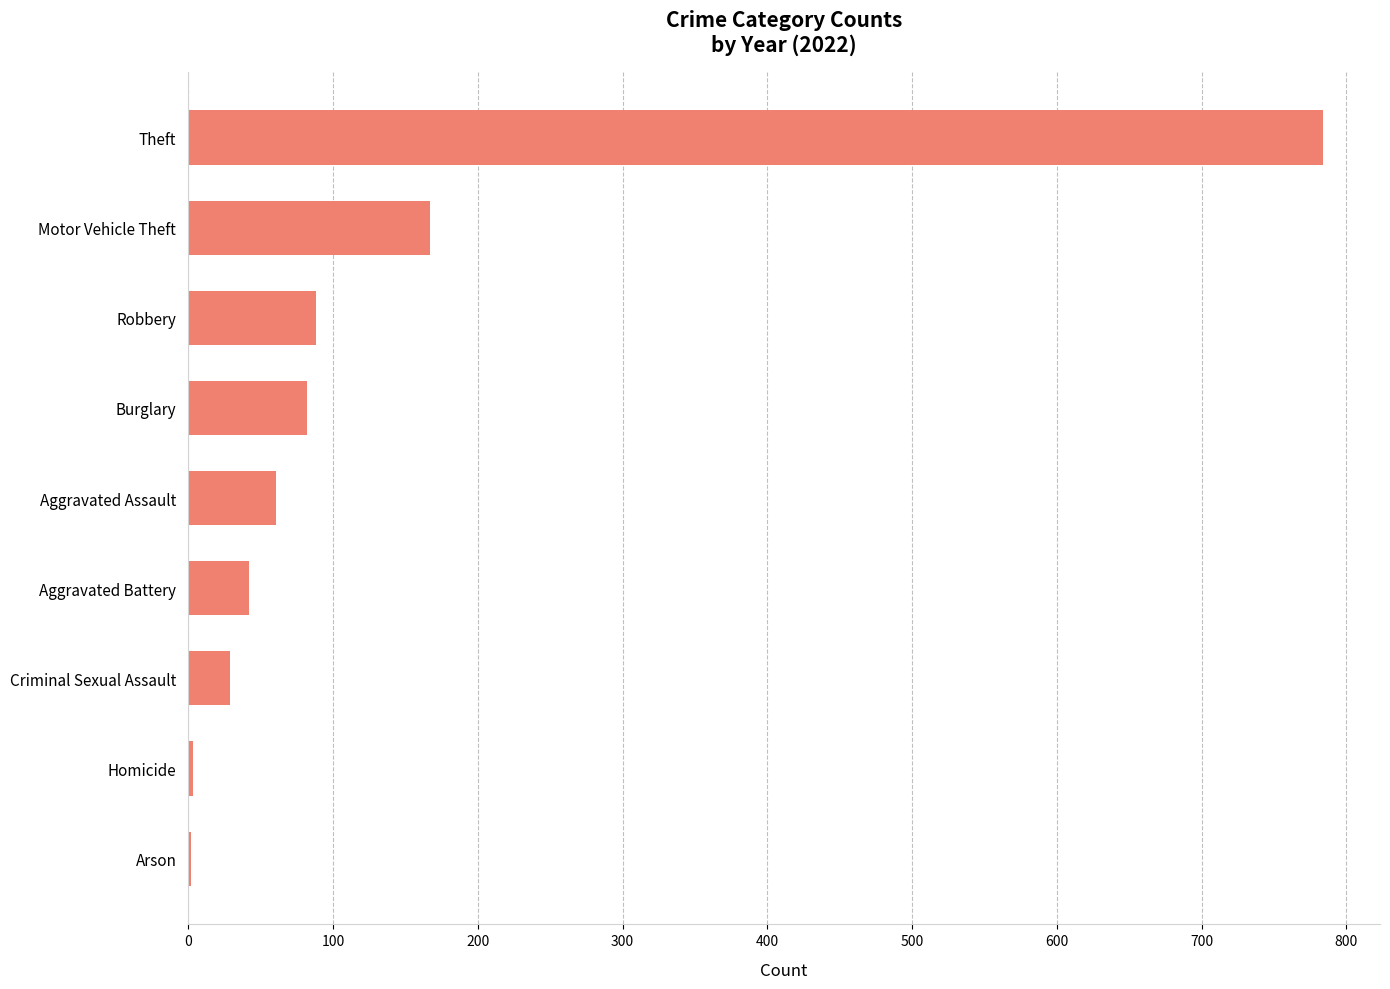

Is it true that the value at Motor Vehicle Theft is 167?

True